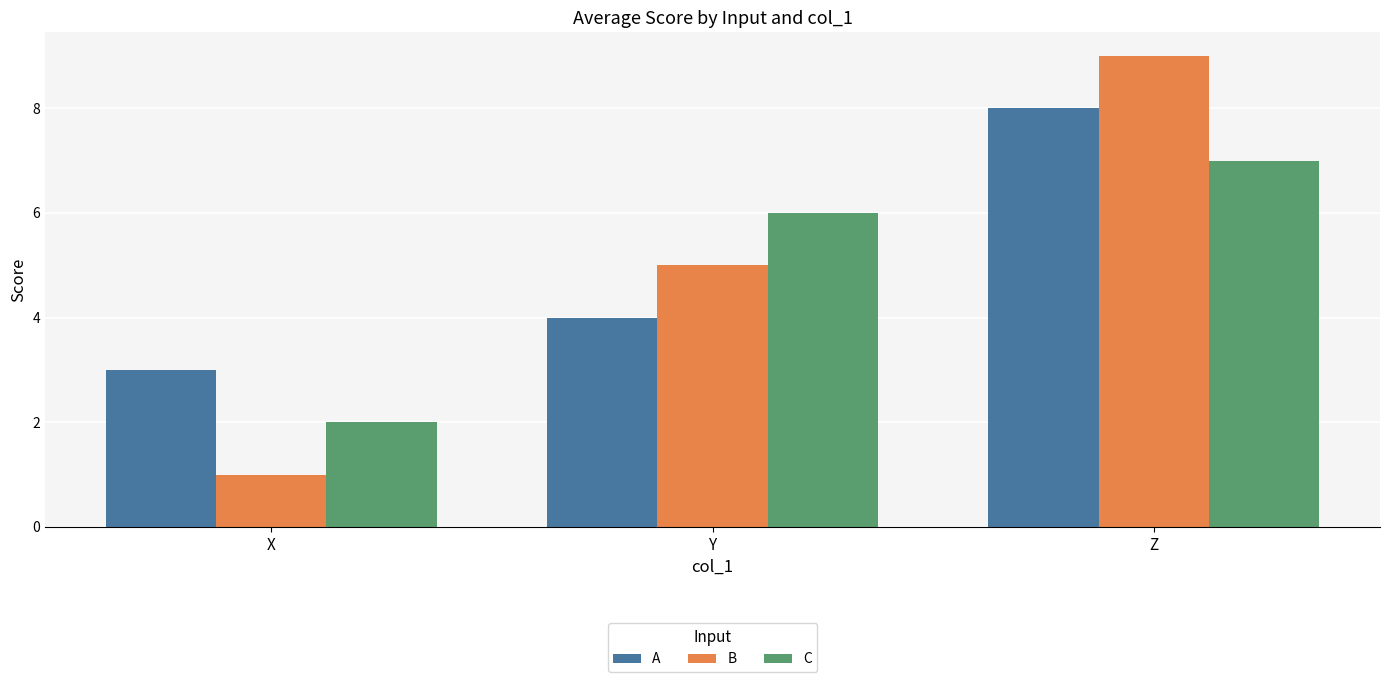

Is the value of A at Z greater than the value of C at Y?

Yes